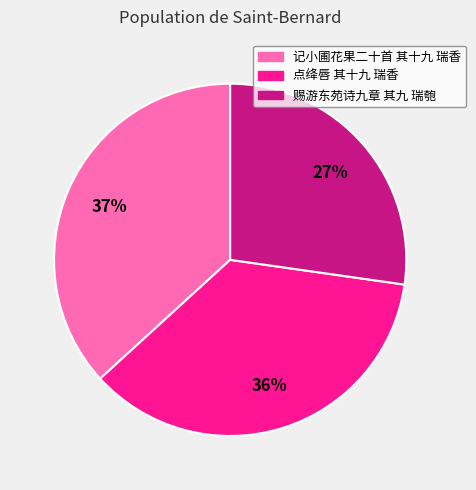

To the nearest percent, what is the difference between the 记小圃花果二十首 其十九 瑞香 and 点绛唇 其十九 瑞香 slice percentages?

1%